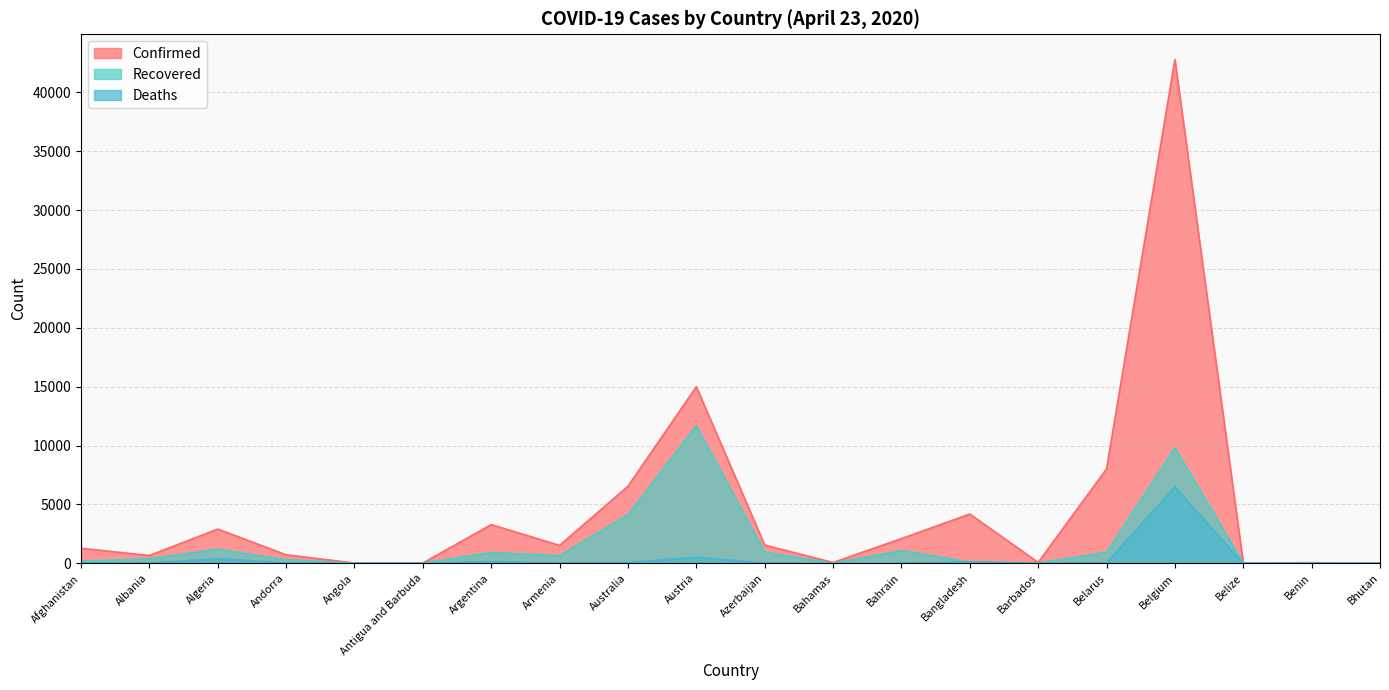

Does the chart have visible grid lines?

Yes